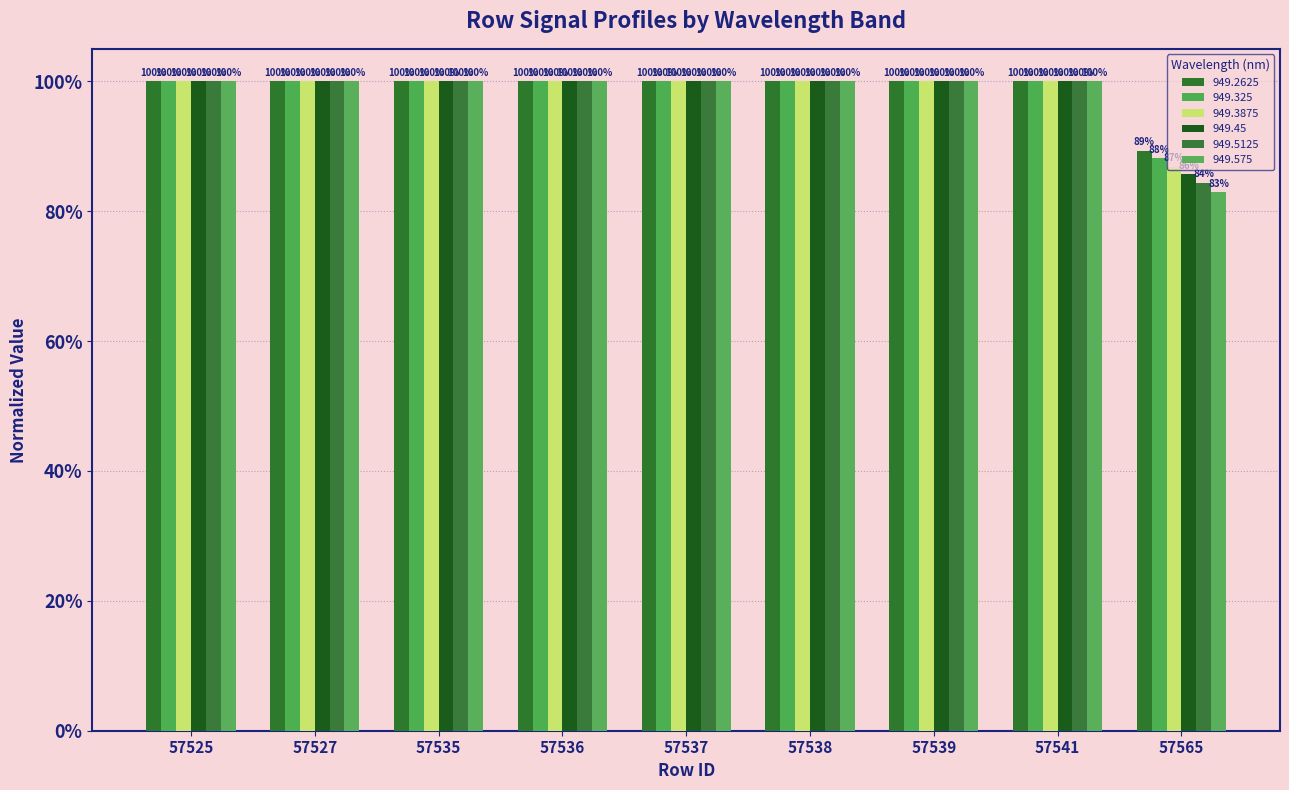

Does the chart contain stacked bars?

No